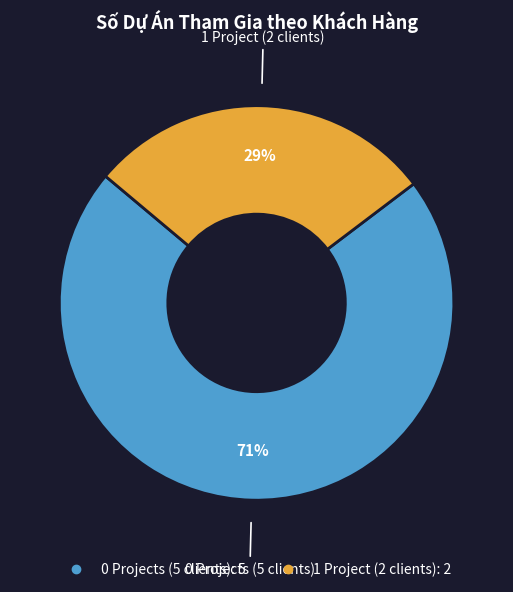

Is there any slice that represents more than half of the pie?

Yes